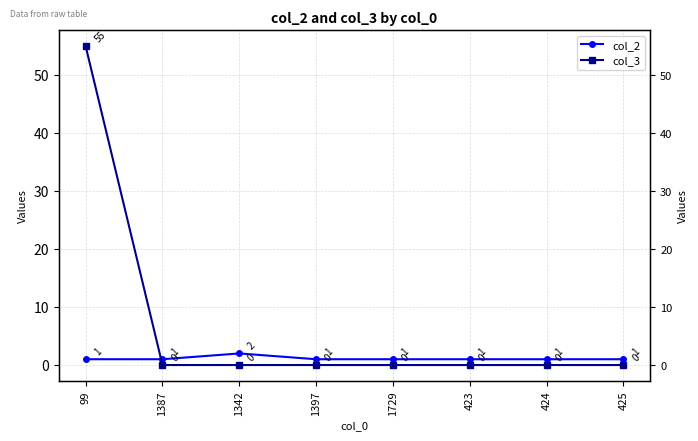

What is the difference between the col_2 values at 99 and 1342?

1